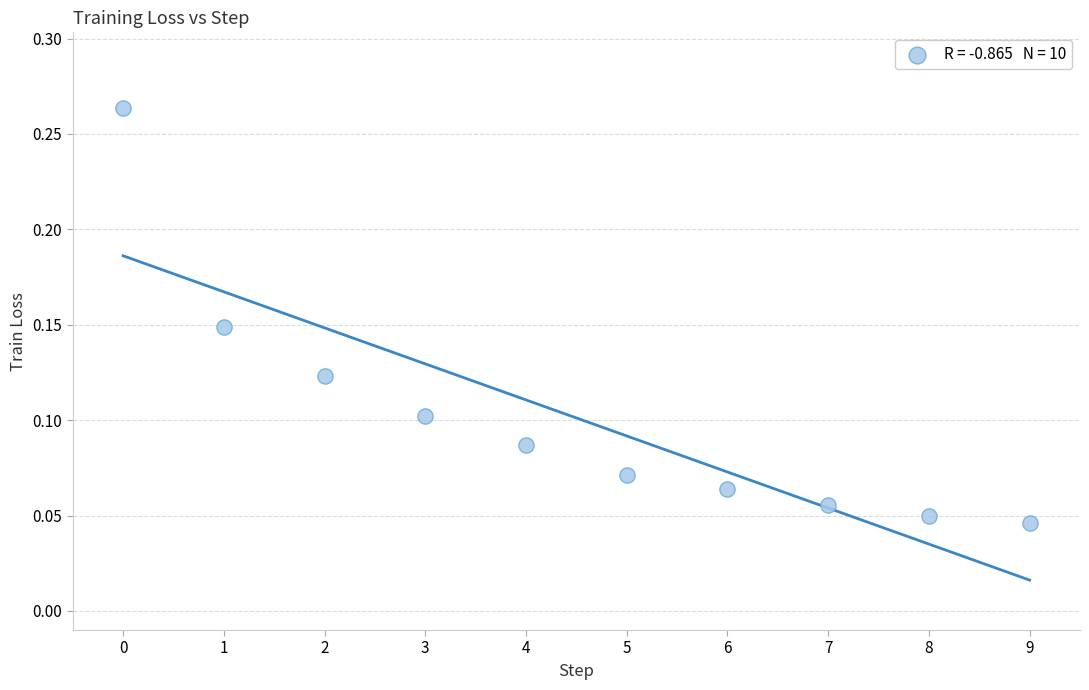

How many data points are displayed?

10